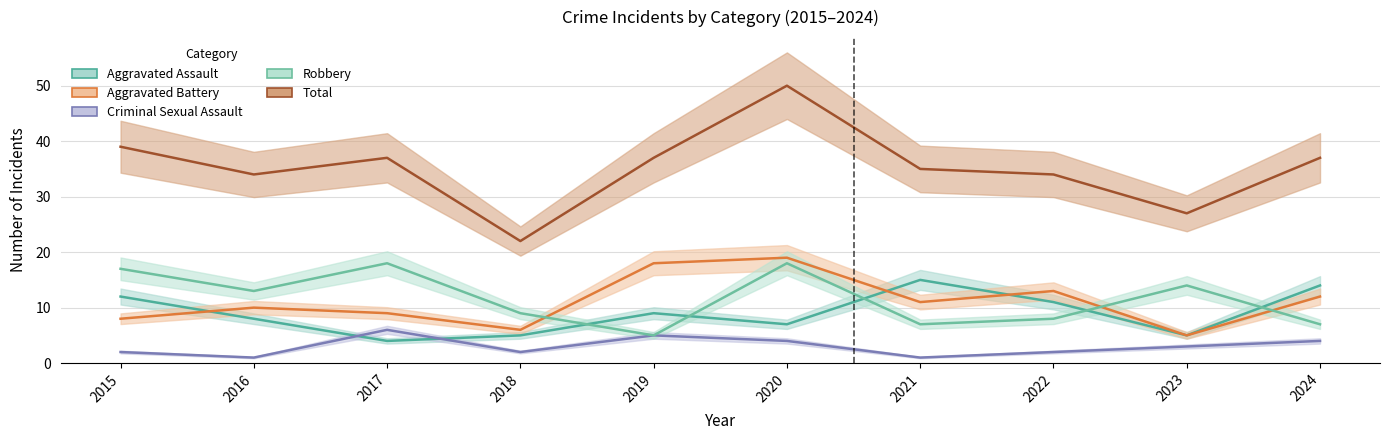

What is the average value of the Aggravated Battery series?

11